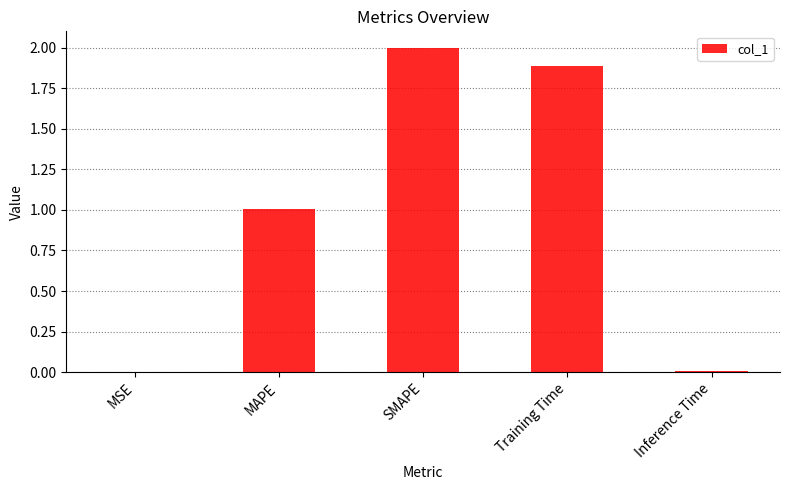

At which category does the chart reach its peak across all series?

SMAPE